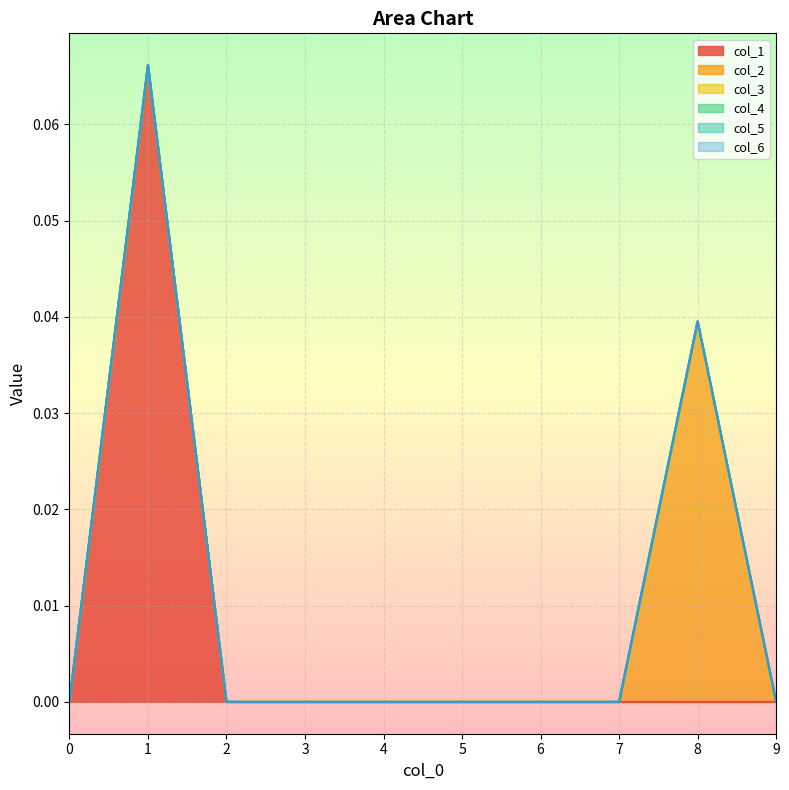

The value of col_3 at 4 is 0.0. True or false?

True